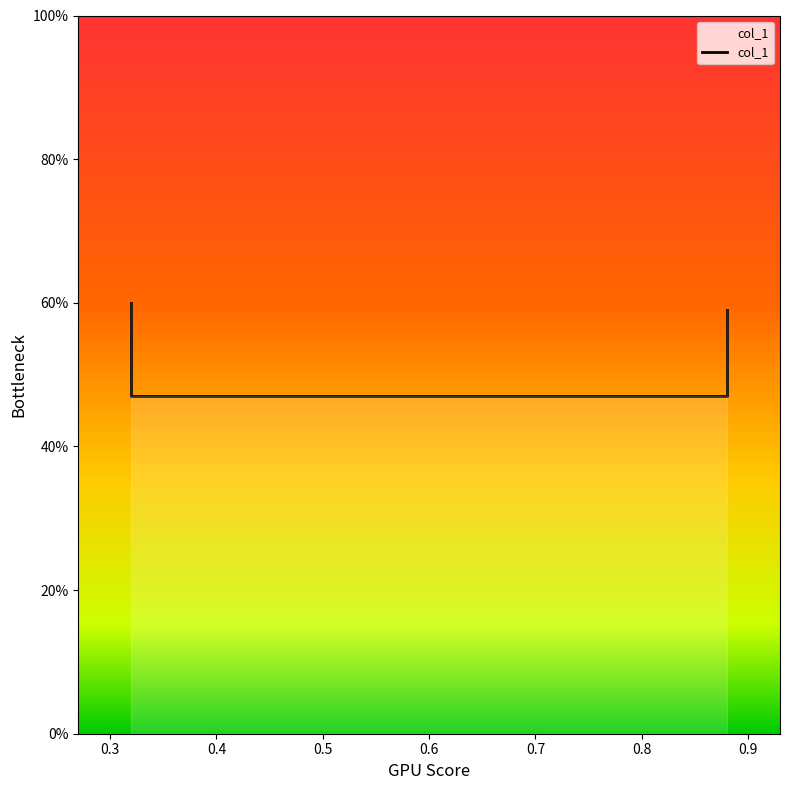

What is the smallest value displayed?

0.5